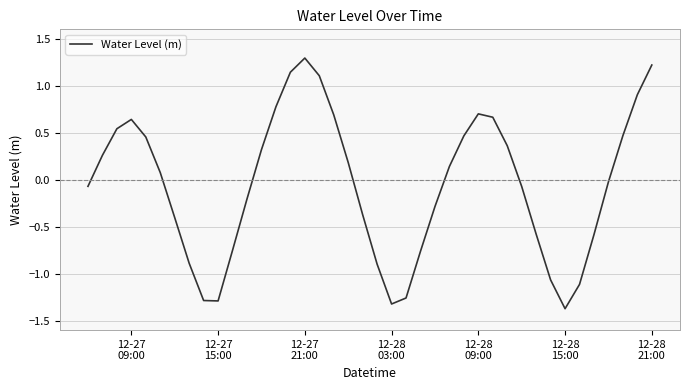

How many values exceed 0?

20